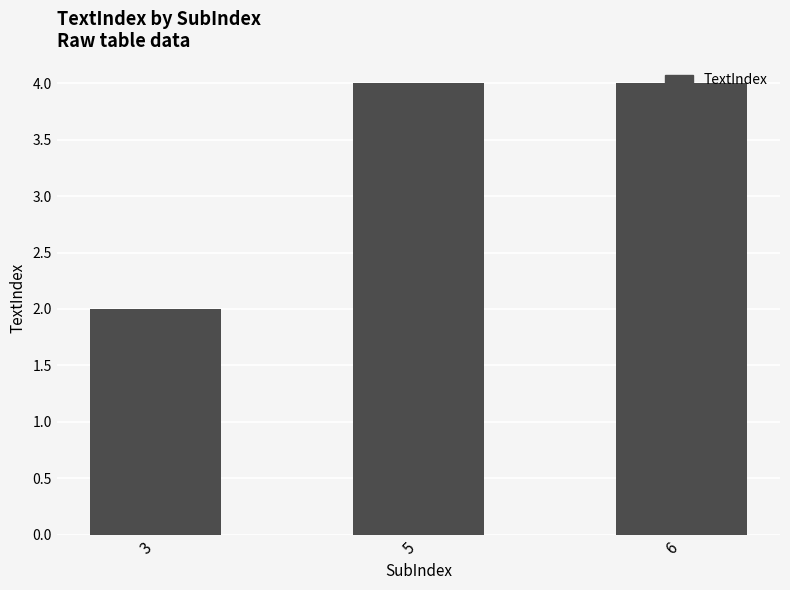

The chart shows a value of 6 at 5. True or false?

False